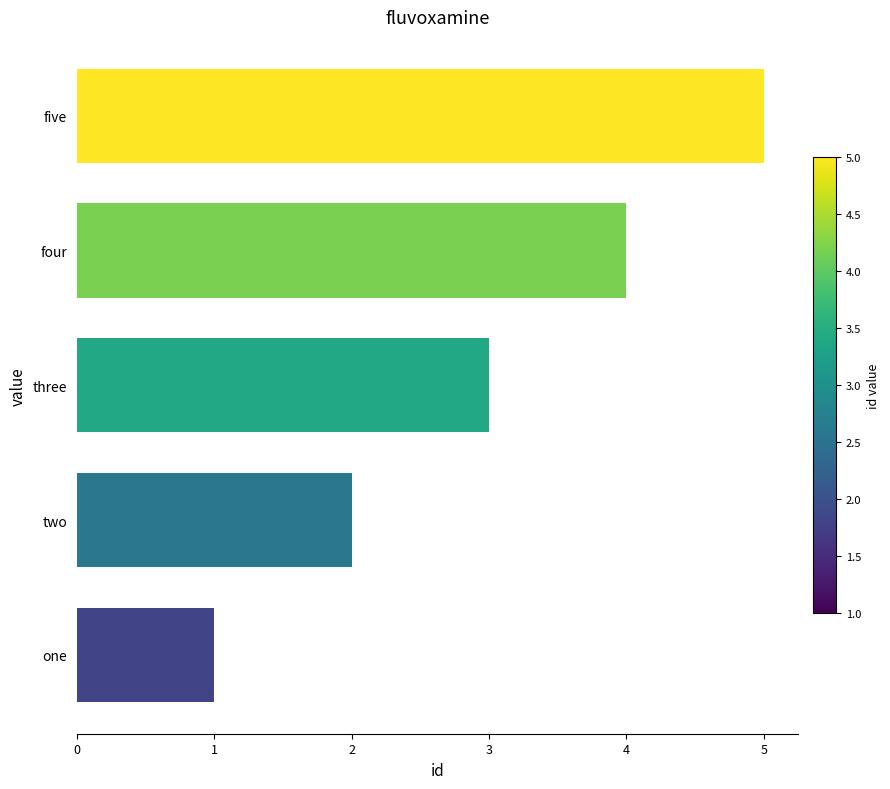

What is the greatest value displayed?

5